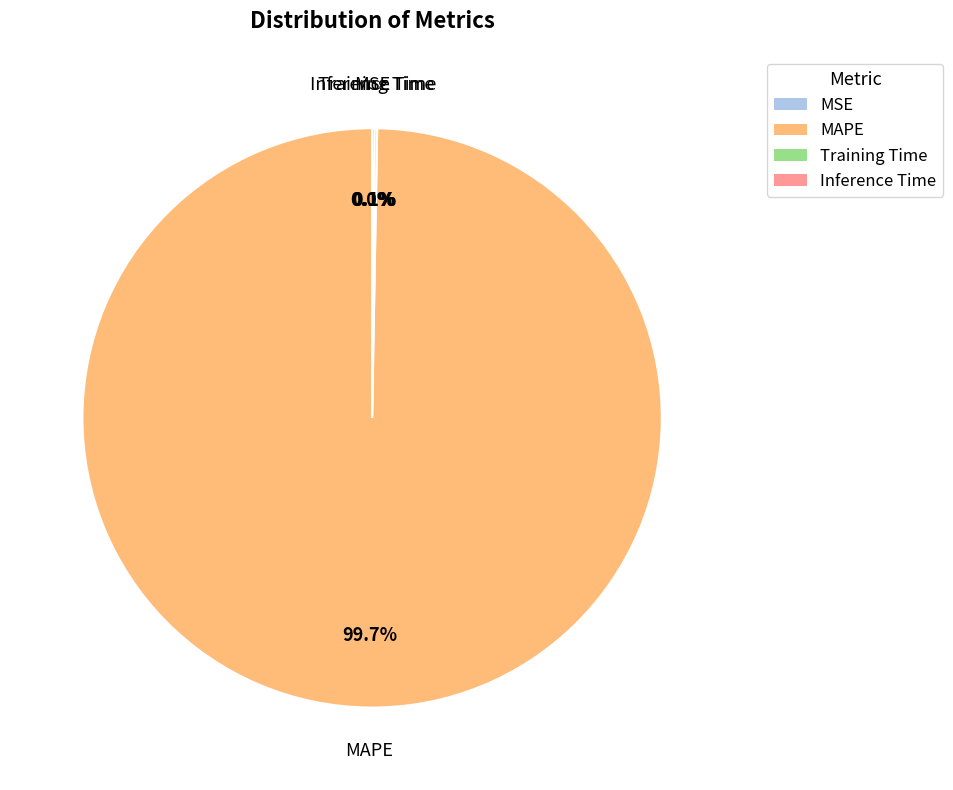

Which category has the biggest portion of the pie?

MAPE